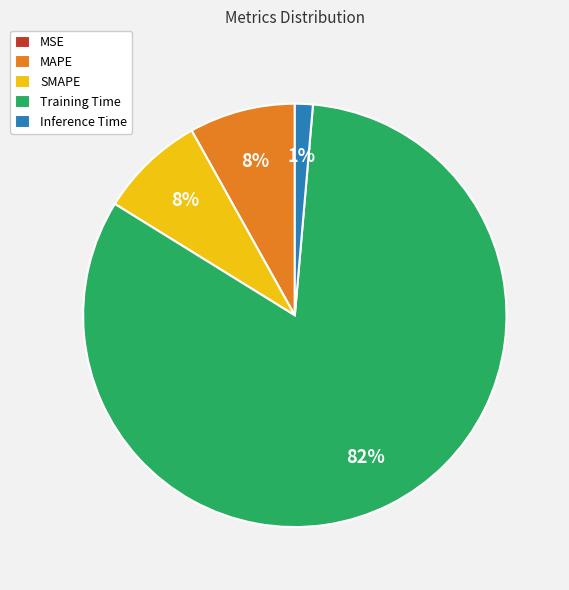

True or false: SMAPE accounts for 19% of the total.

False